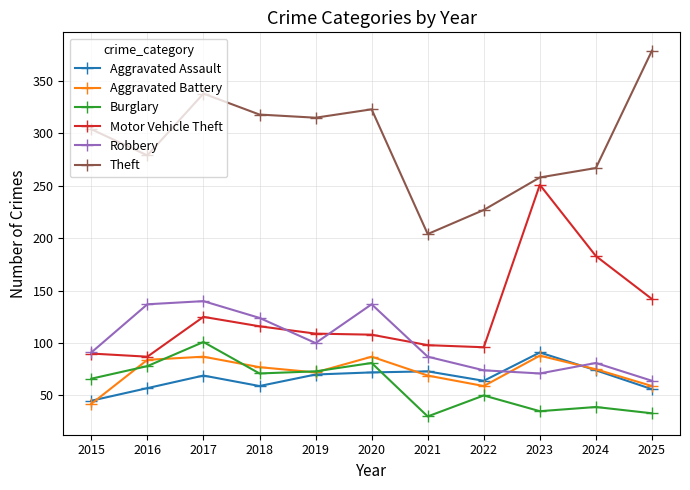

What is the approximate value of Motor Vehicle Theft at 2018, to the nearest 50?

100